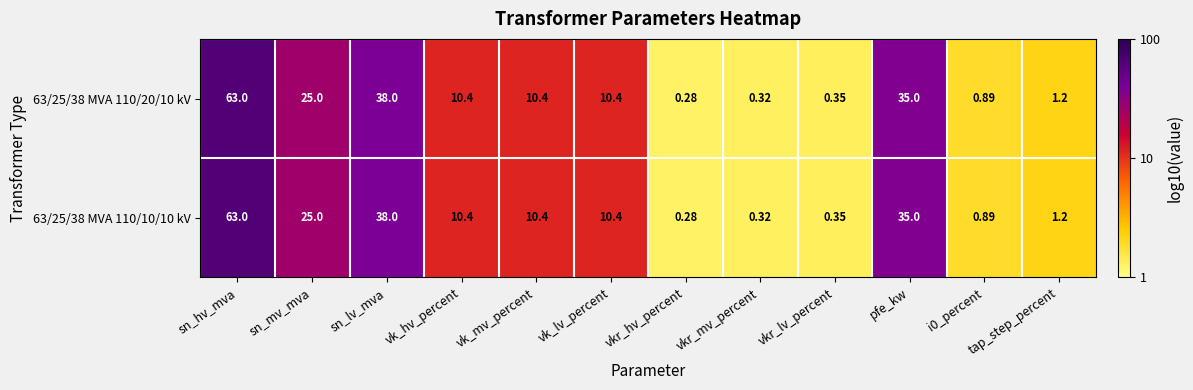

Which category has the lowest value in the 63/25/38 MVA 110/10/10 kV series?

vkr_hv_percent